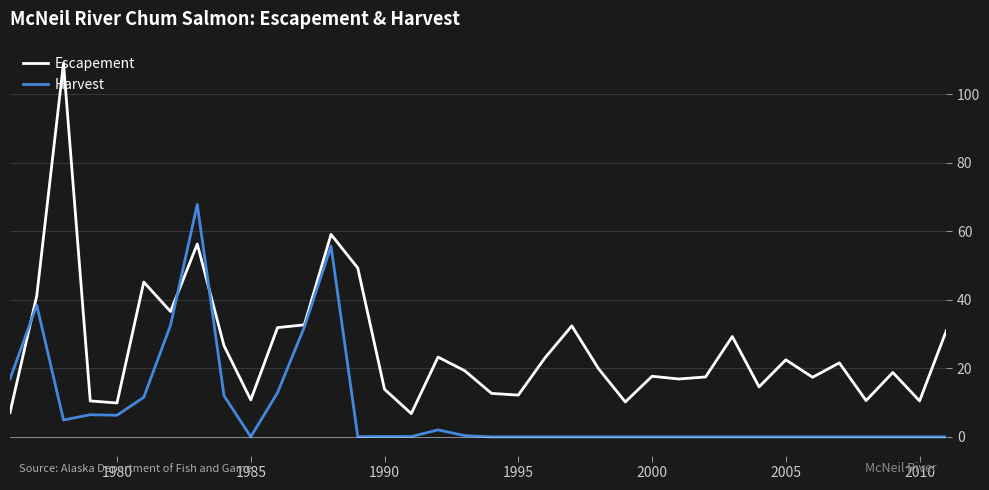

Which series has the largest total across all categories?

Escapement